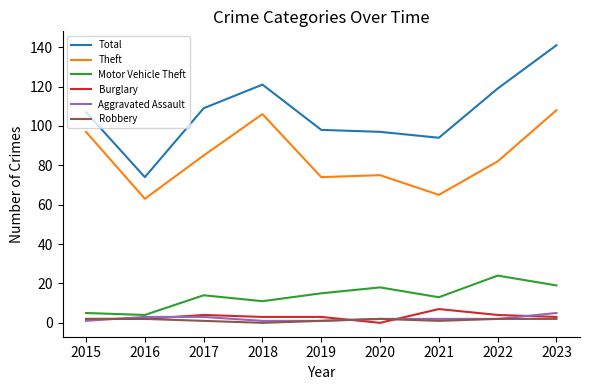

What is the lowest value of the Motor Vehicle Theft series?

4